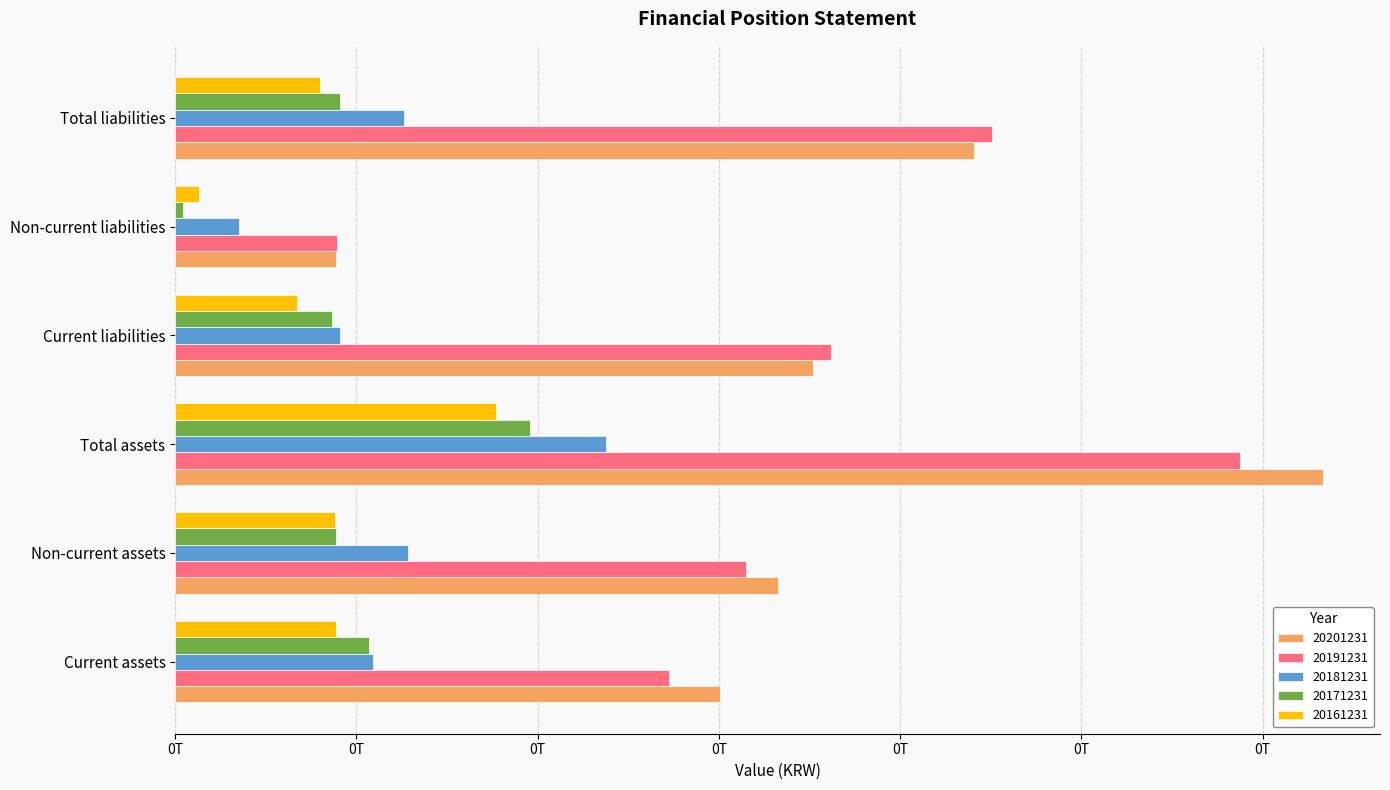

What position from the right is Current liabilities?

3